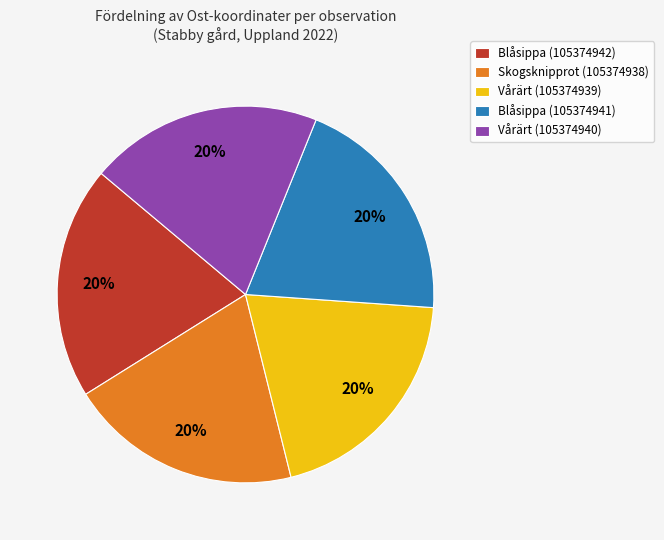

The Skogsknipprot (105374938) slice represents 20% of the pie. True or false?

True